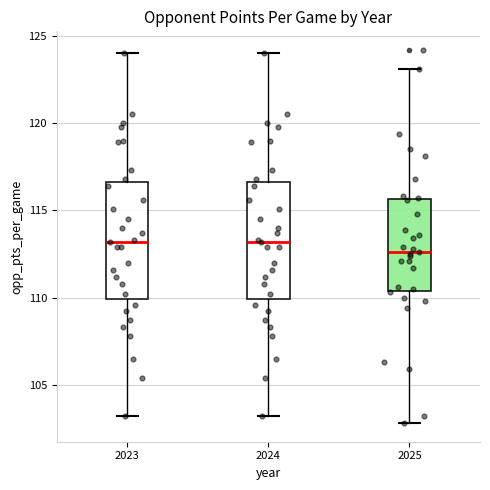

Reading left to right, transcribe this box plot: for each box, give where its median line is, the range the box spans, and where its two whiskers end, as read against the y-axis. The values are not printed on the chart, so give them approximately, as read against the axis.

2023: median 113.0, box 110.0 to 116.5, whiskers 103.0 to 124.0
2024: median 113.0, box 110.0 to 116.5, whiskers 103.0 to 124.0
2025: median 112.5, box 110.5 to 115.5, whiskers 103.0 to 123.0